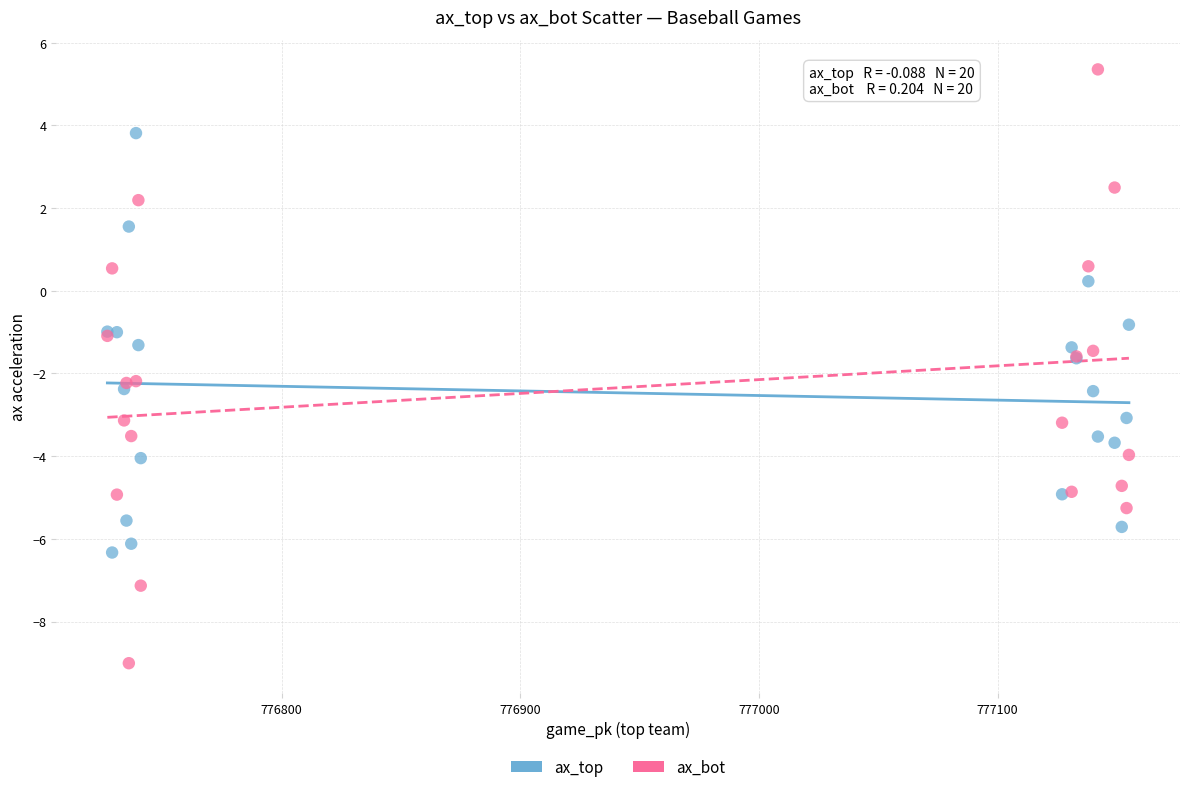

Which series reaches the minimum Y coordinate?

ax_bot